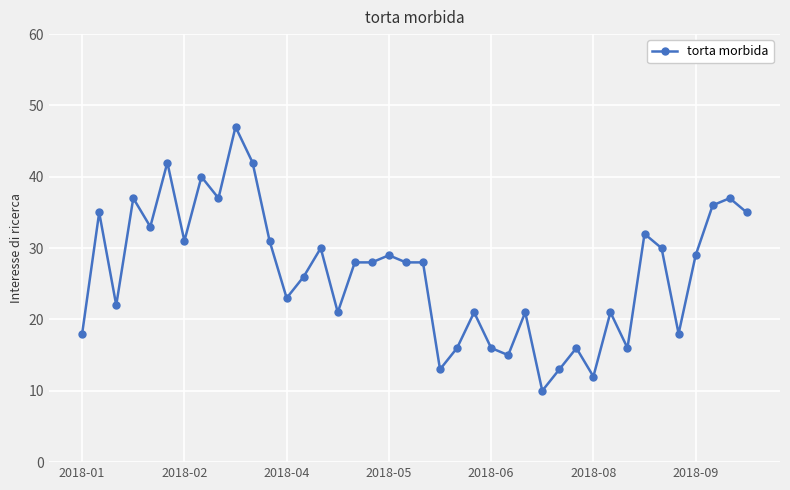

How many lines are shown in the chart?

1